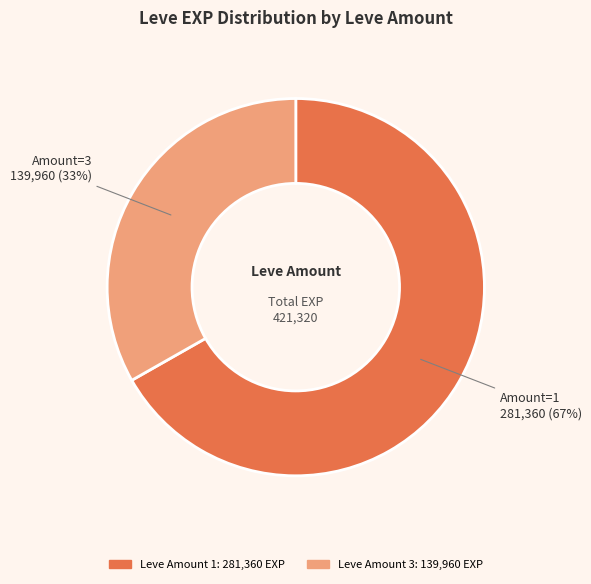

To the nearest percent, what is the difference between the largest and smallest slice percentages?

34%